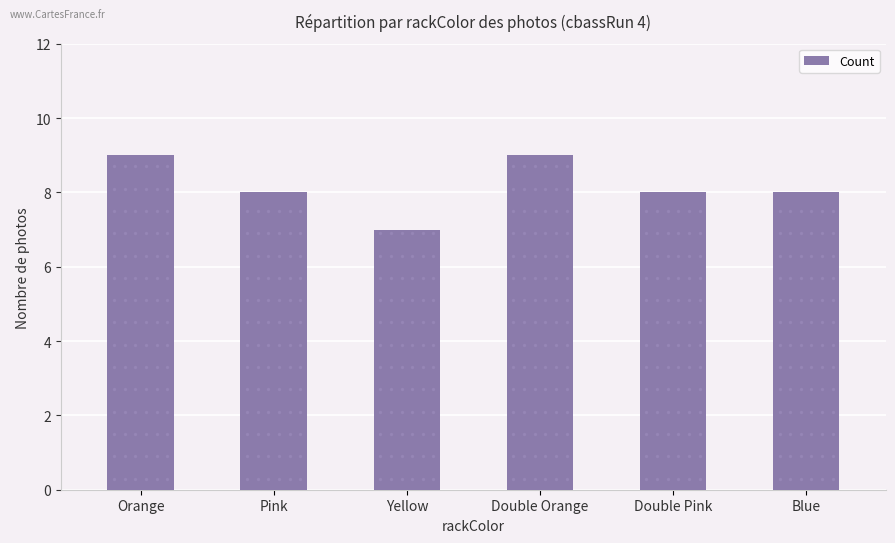

What is the approximate value at Pink?

8